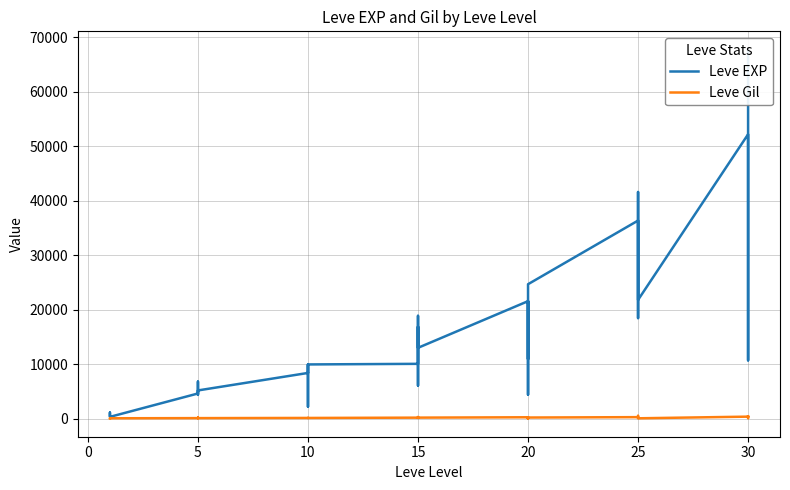

Is this an area chart (filled region under the line)?

No